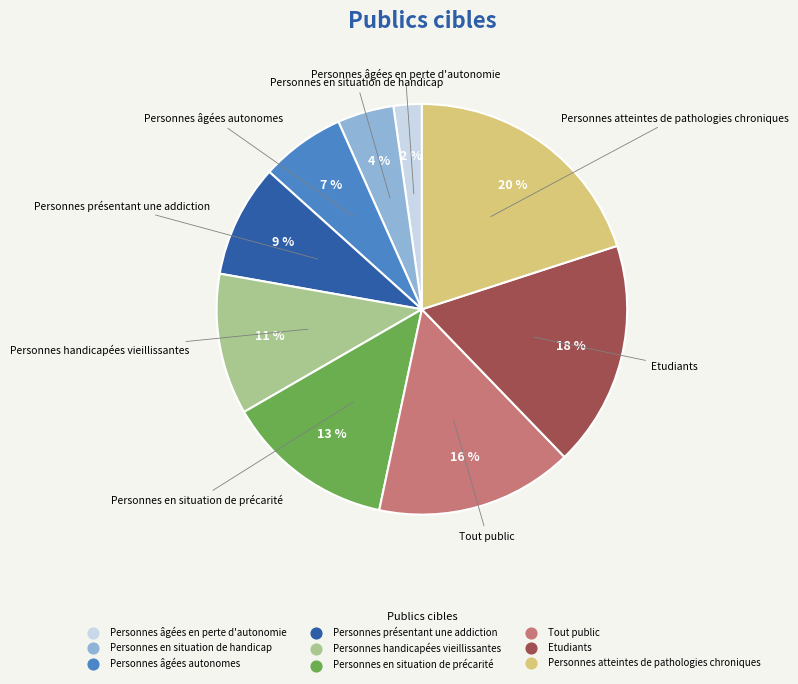

Which category has the biggest portion of the pie?

Personnes atteintes de pathologies chroniques